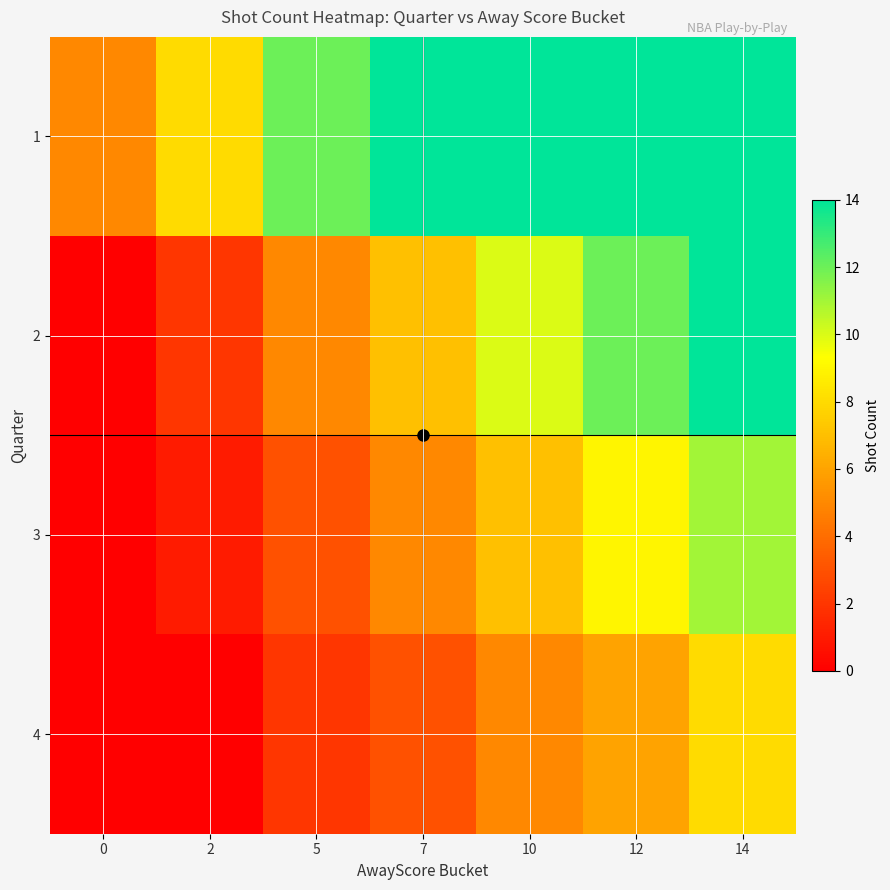

At how many categories does at least one series exceed 5?

6